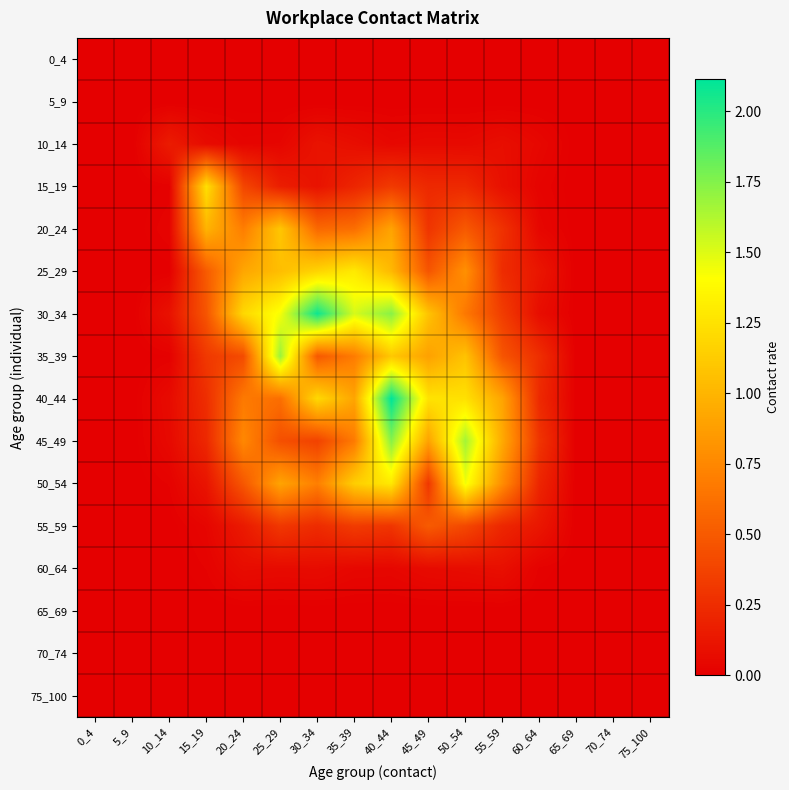

What is the maximum value shown in the chart?

2.1